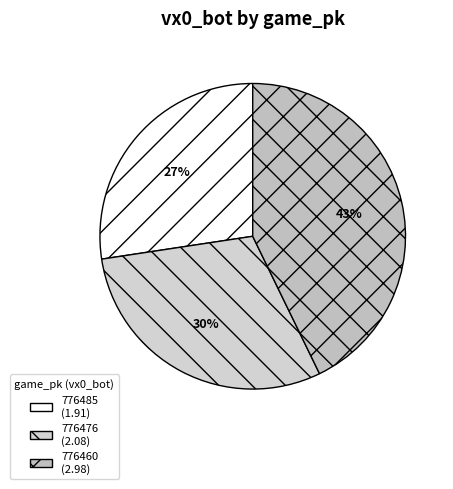

Does any single category account for the majority?

No